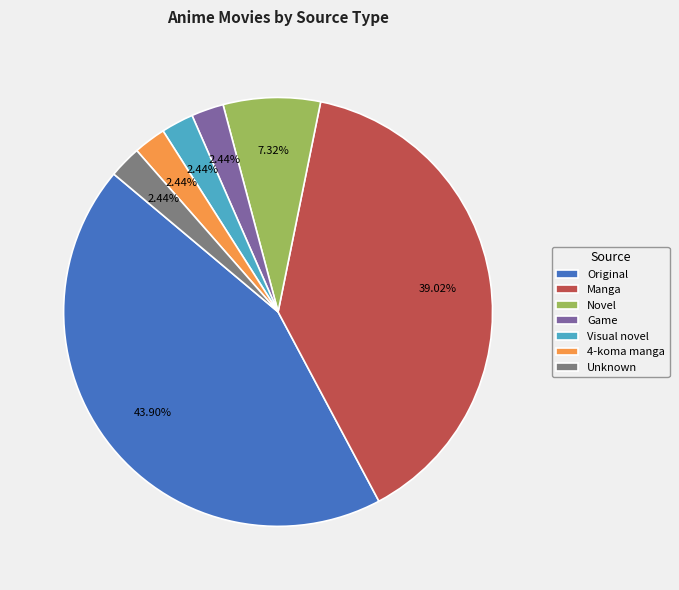

True or false: Novel accounts for 17% of the total.

False